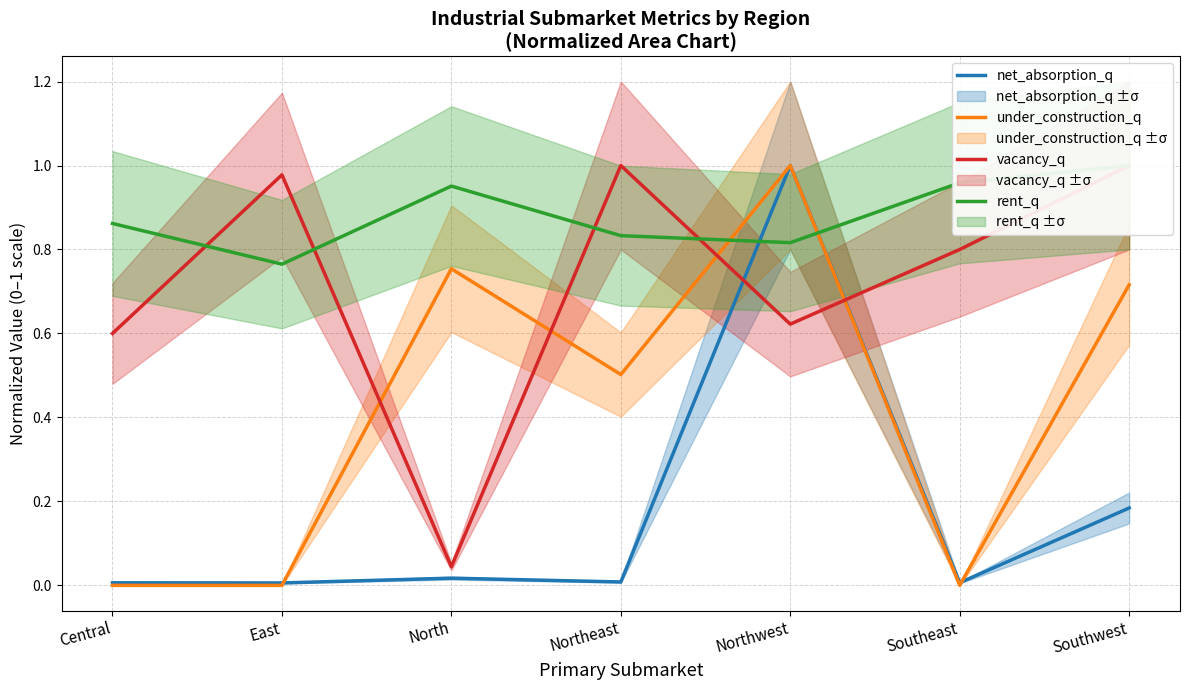

Where is rent_q nearest to the value 0?

East